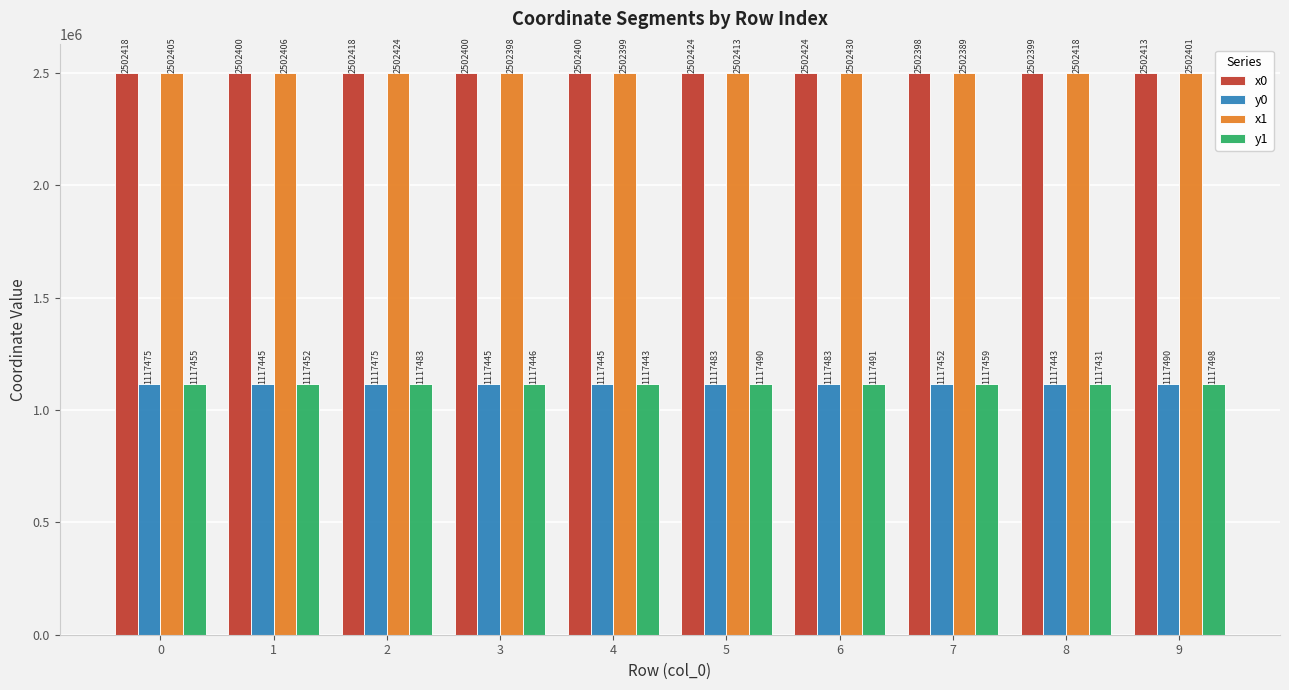

What is the smallest value displayed?

1117430.6